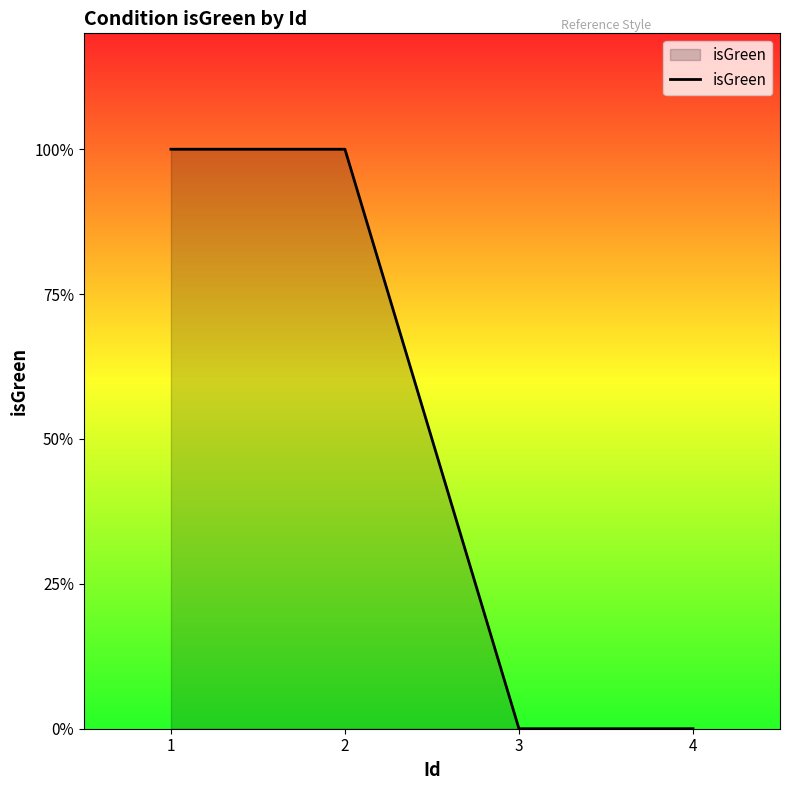

What is the difference between the values at 1 and 3?

1